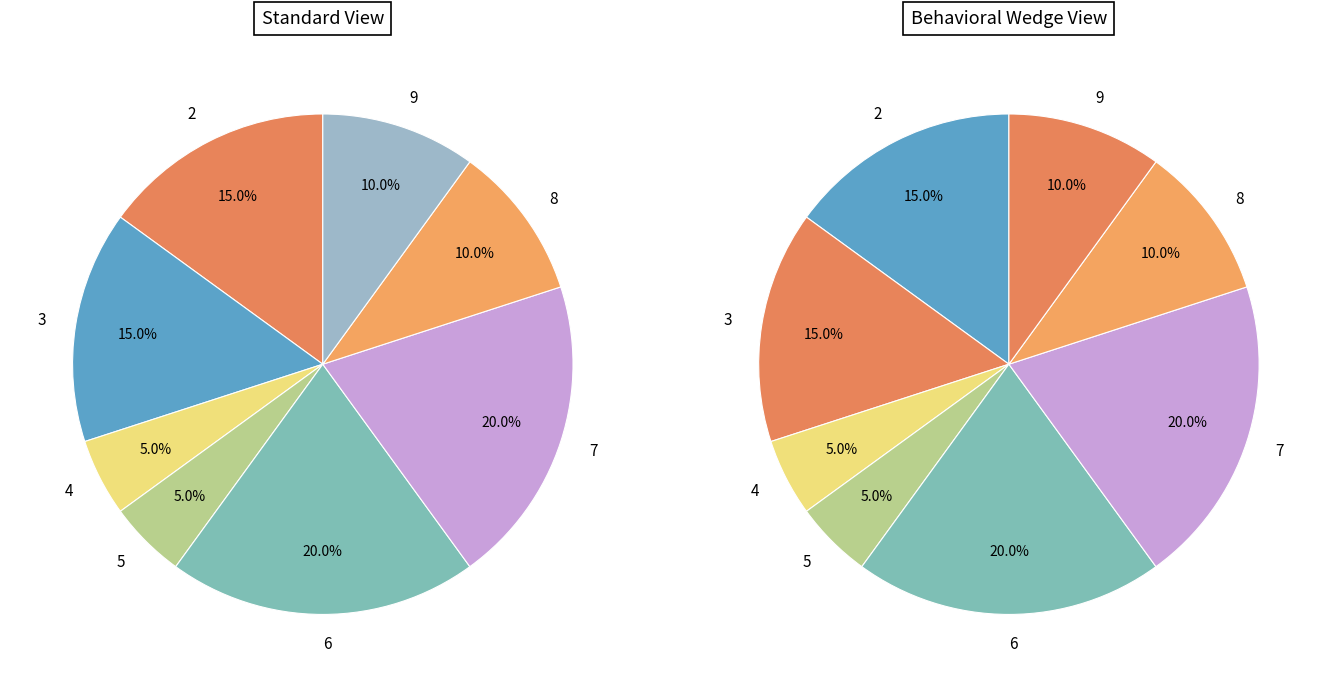

Is 4 the majority of the pie?

No